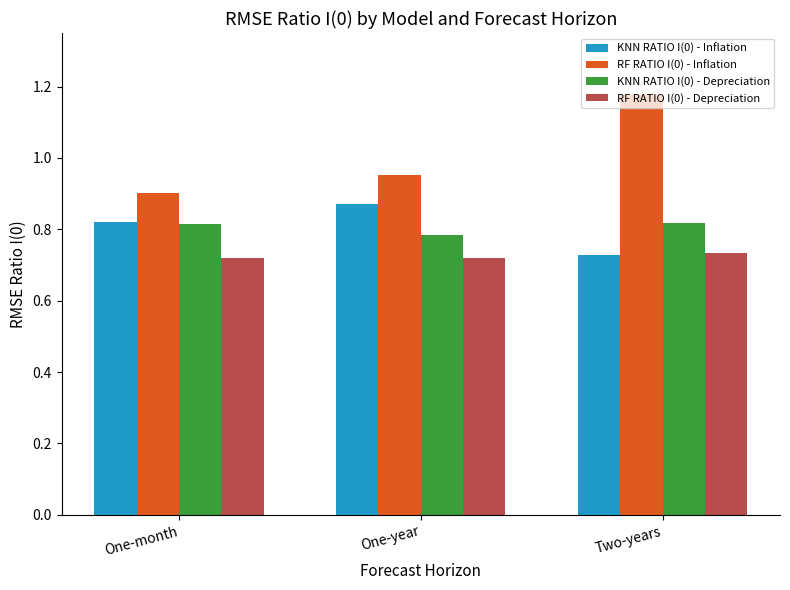

Which category has the lowest value in the KNN RATIO I(0) - Depreciation series?

One-year